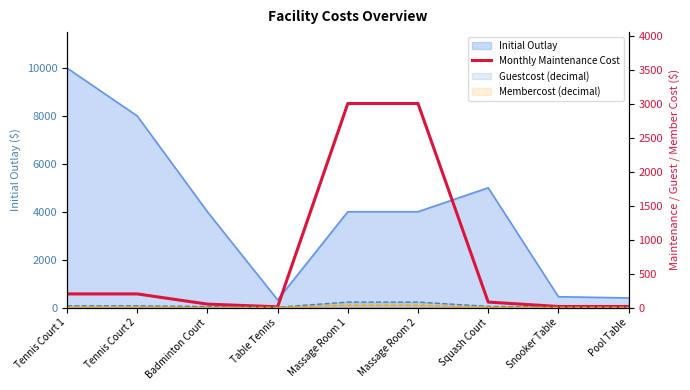

At which category does the chart reach its minimum across all series?

Table Tennis